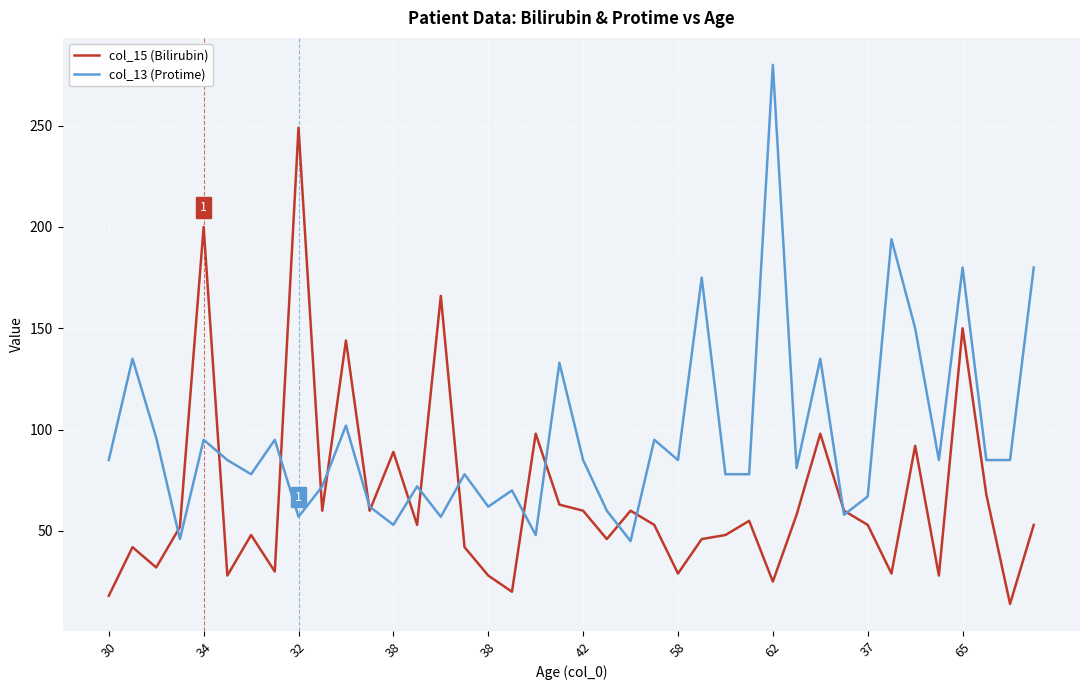

List the series in order of their peak value, highest first.

col_13 (Protime), col_15 (Bilirubin)